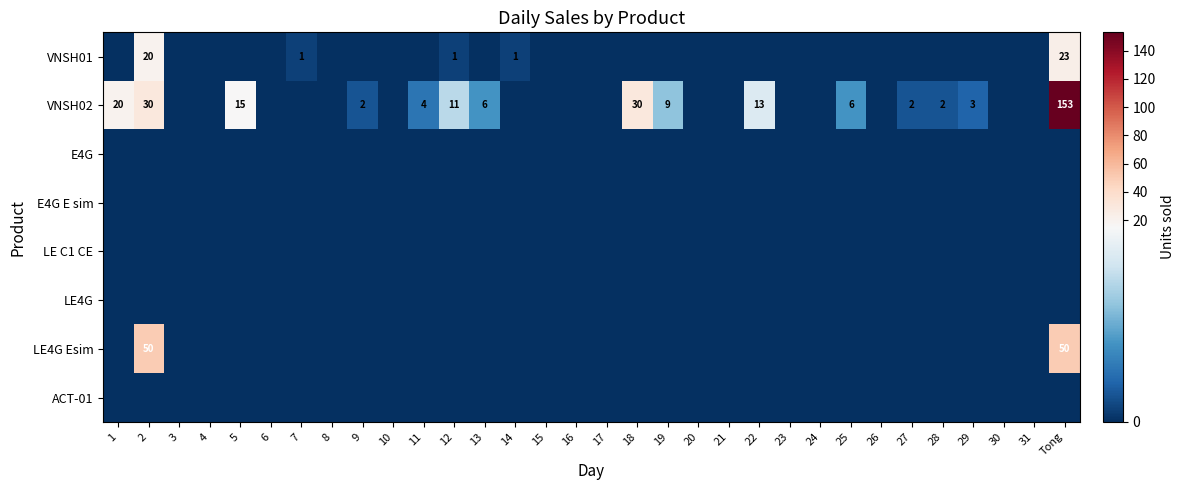

Which series changed the most between 2 and 31?

LE4G Esim